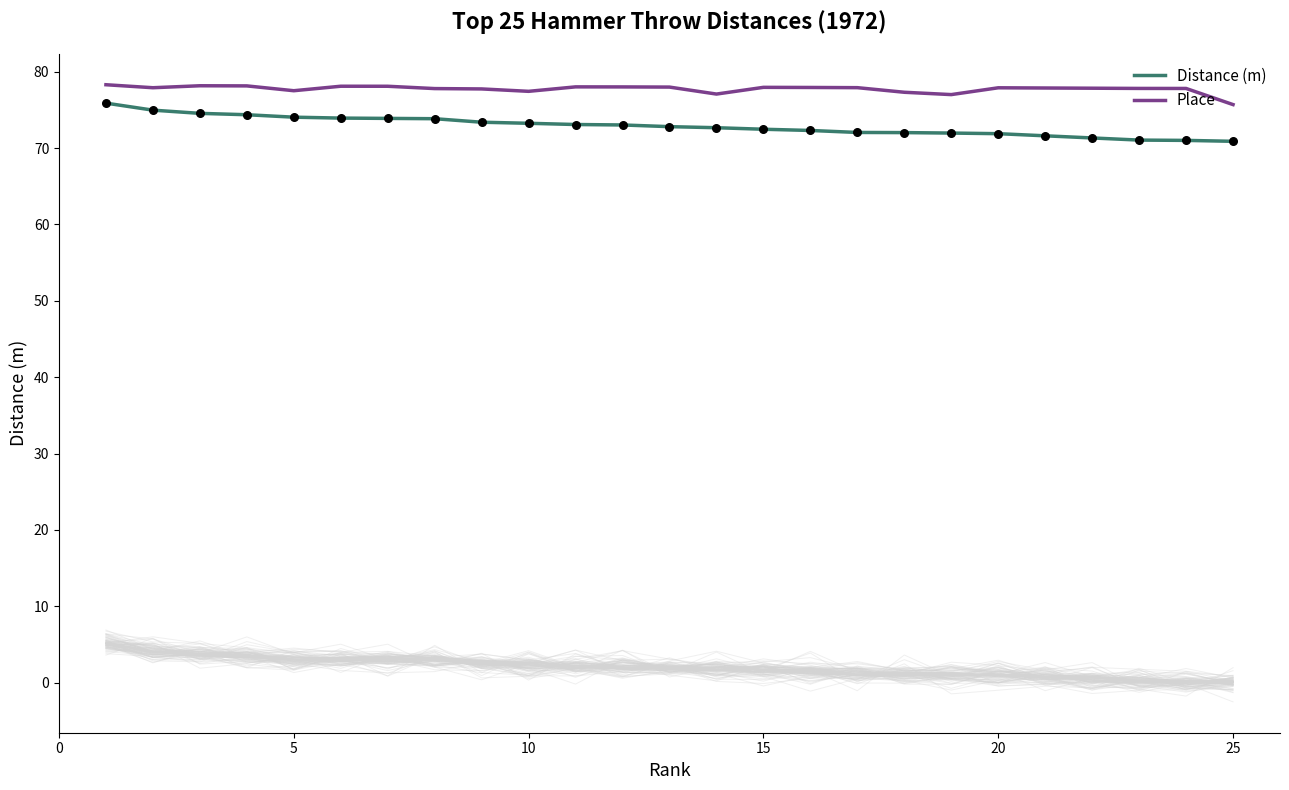

Which series reaches the maximum Y coordinate?

Place